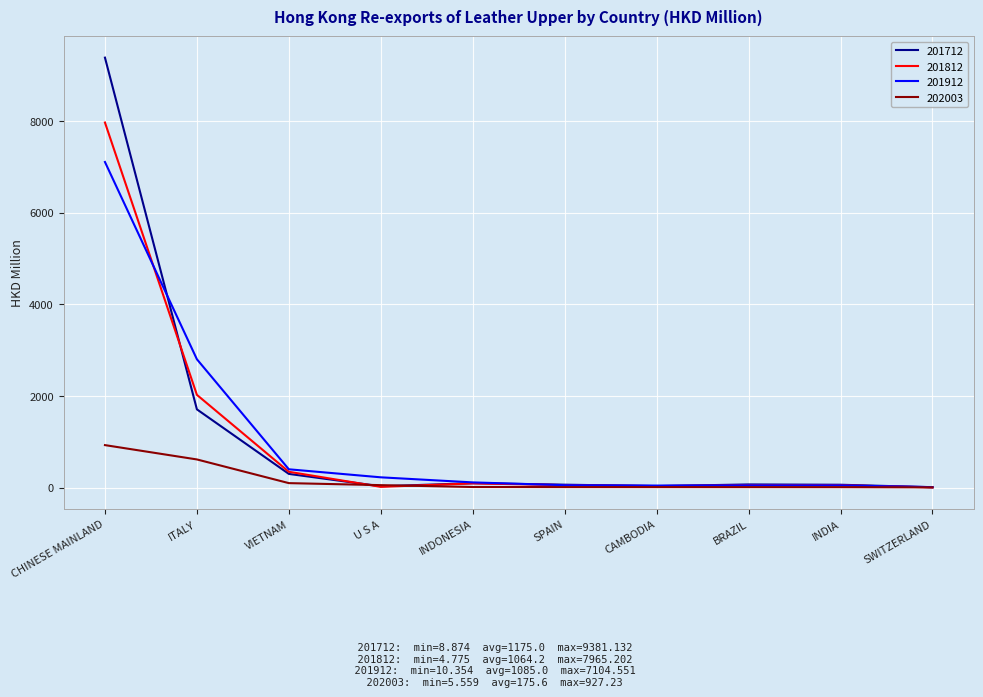

What value does the 201812 series have at INDONESIA?

92.1